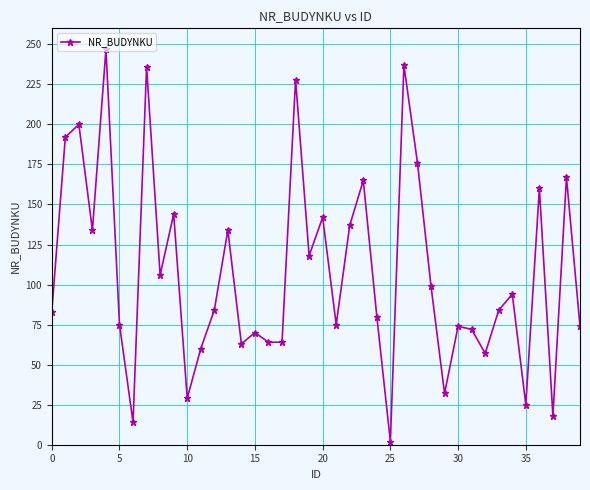

Is this an area chart (filled region under the line)?

No